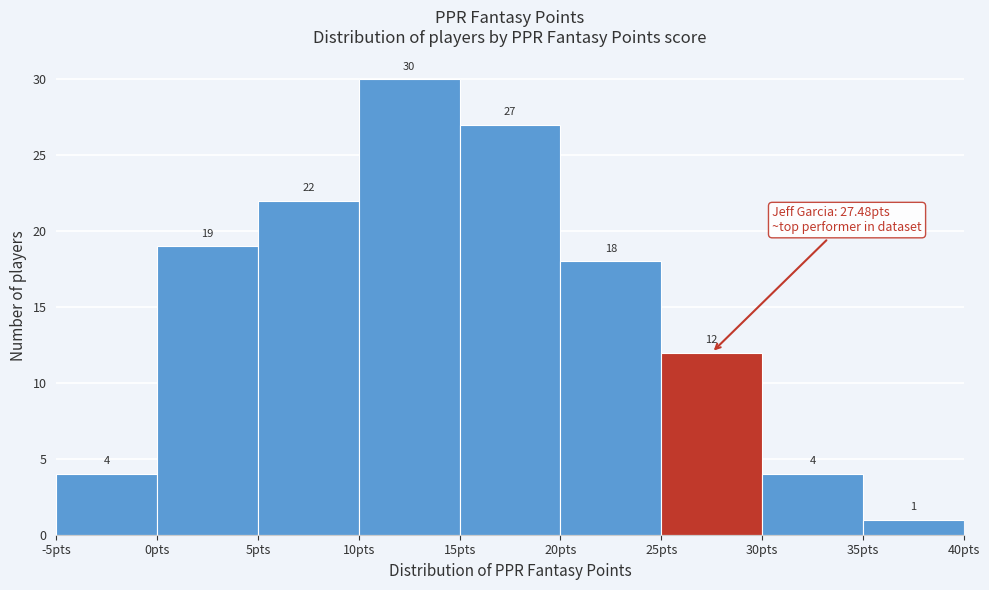

Reading left to right, transcribe this chart: for each bar, give the range it covers on the x-axis and its height.

-5 to 0: 4
0 to 5: 19
5 to 10: 22
10 to 15: 30
15 to 20: 27
20 to 25: 18
25 to 30: 12
30 to 35: 4
35 to 40: 1